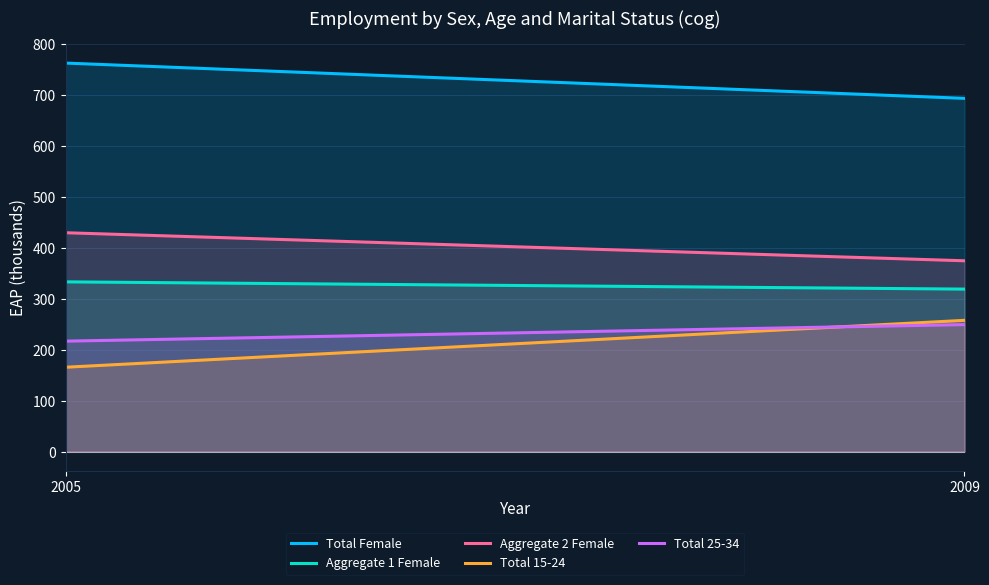

True or false: mts_aggregate_total_y15_24 has a value of 165.5 at 2005.

True